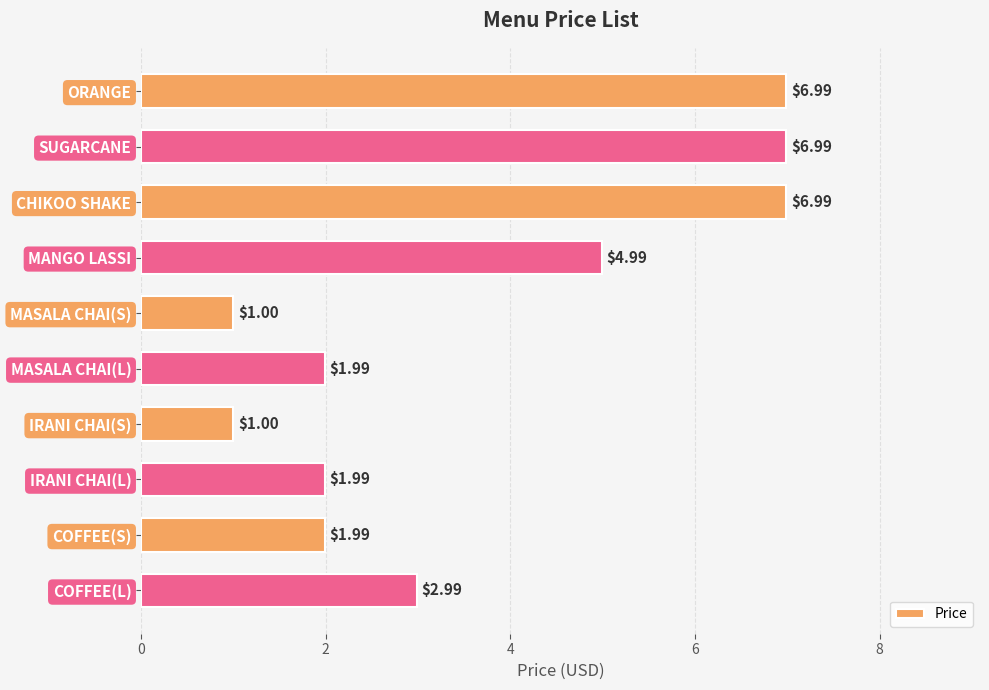

What is the average value?

3.7